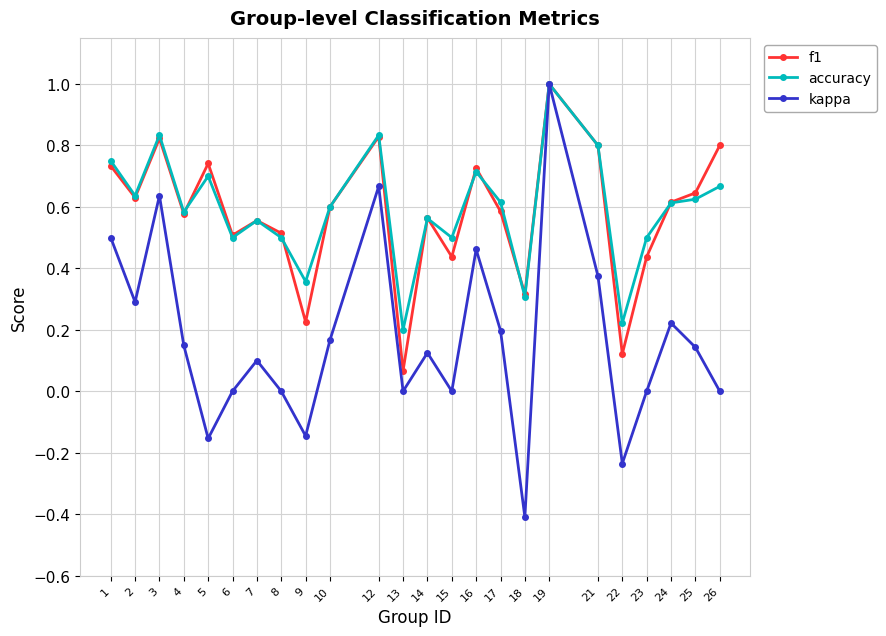

What is the value of the f1 point at the 17th from the left?

0.3